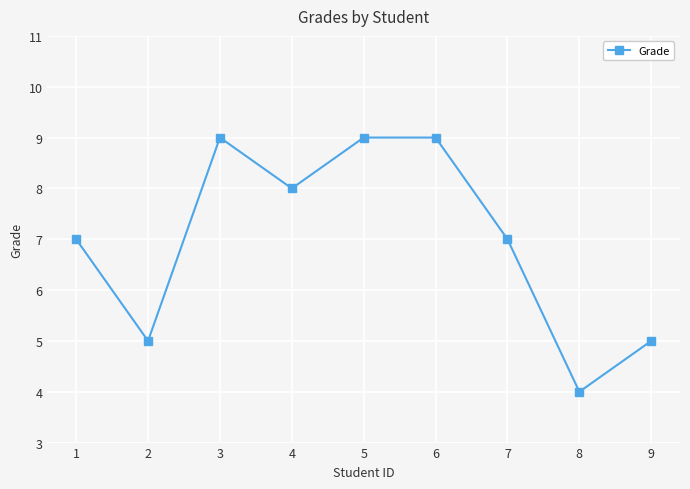

What is the difference between the second highest and minimum values?

5